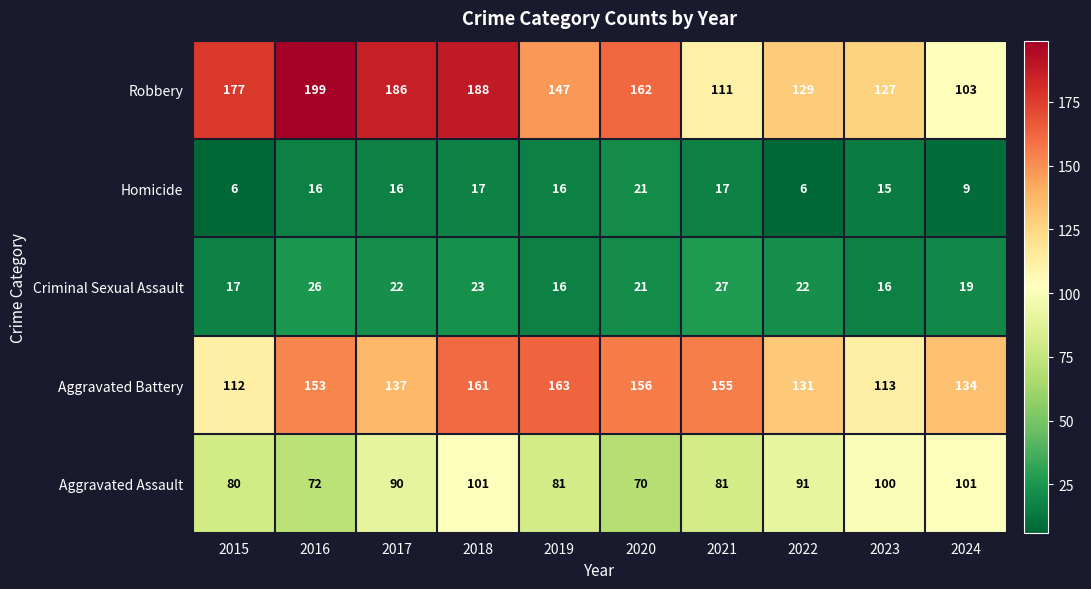

What is the difference between the second highest and second lowest values in the Aggravated Assault series?

29